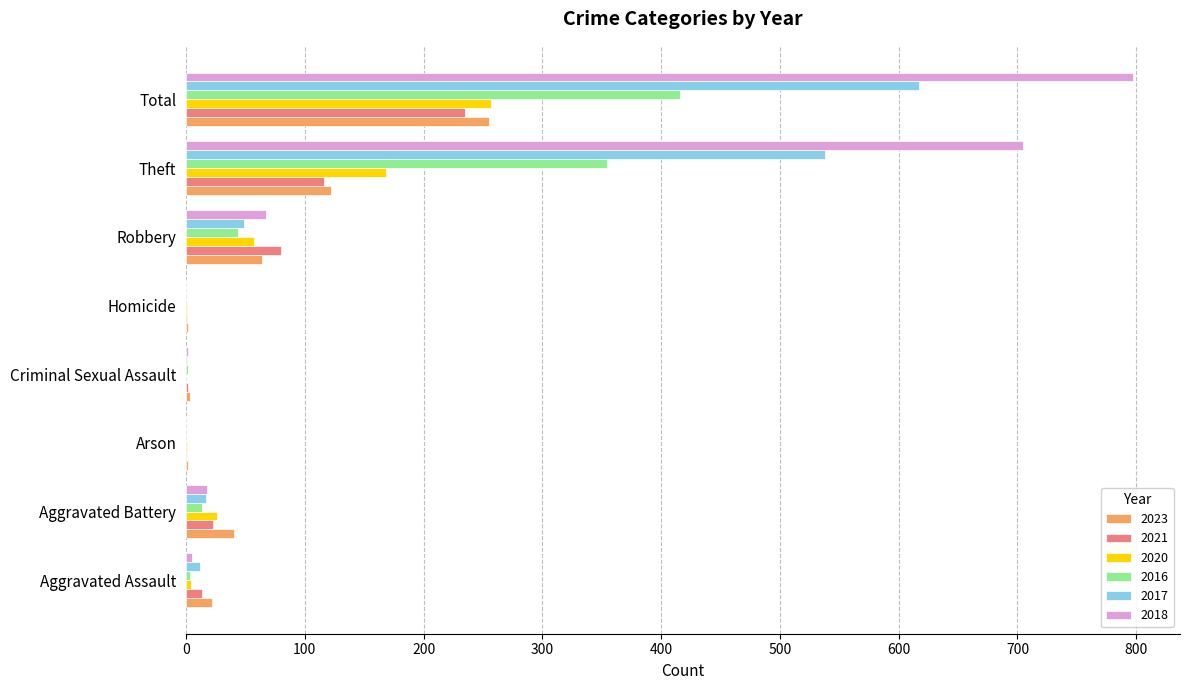

Is the value of 2018 at Total greater than the value of 2023 at Aggravated Battery?

Yes